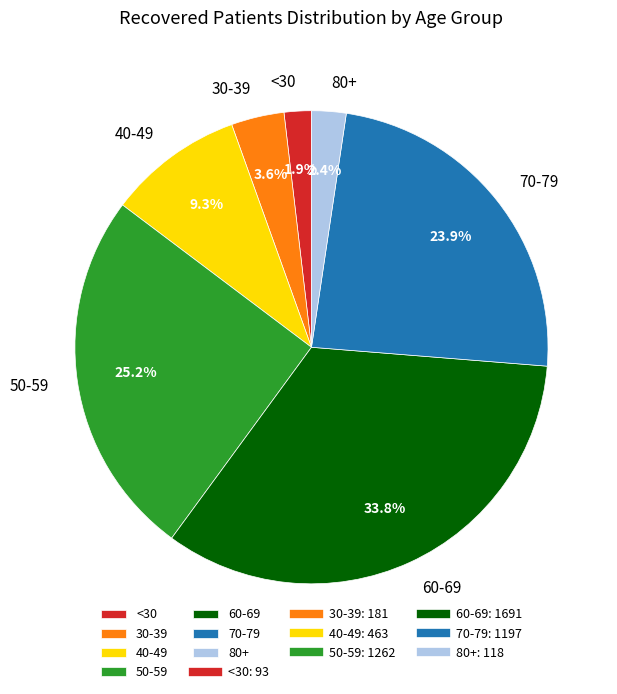

To the nearest percent, what is the difference between the largest and smallest slice percentages?

32%